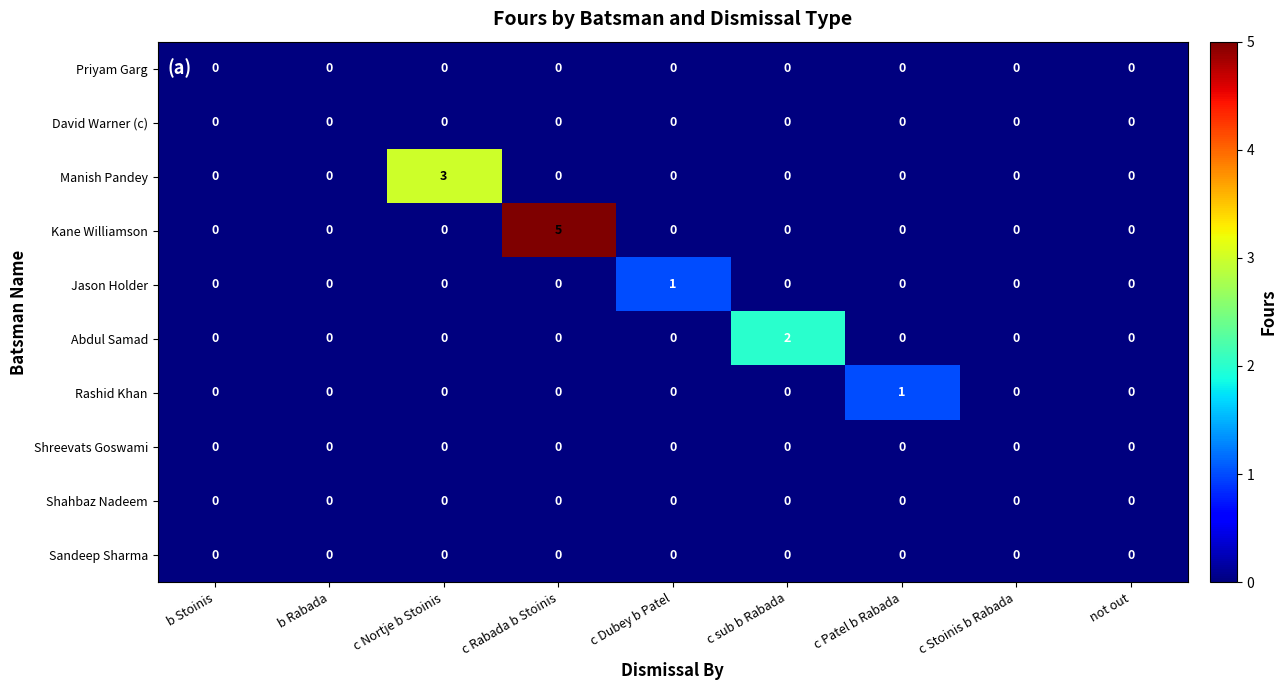

At which category is the sum across all series the highest?

c Rabada b Stoinis